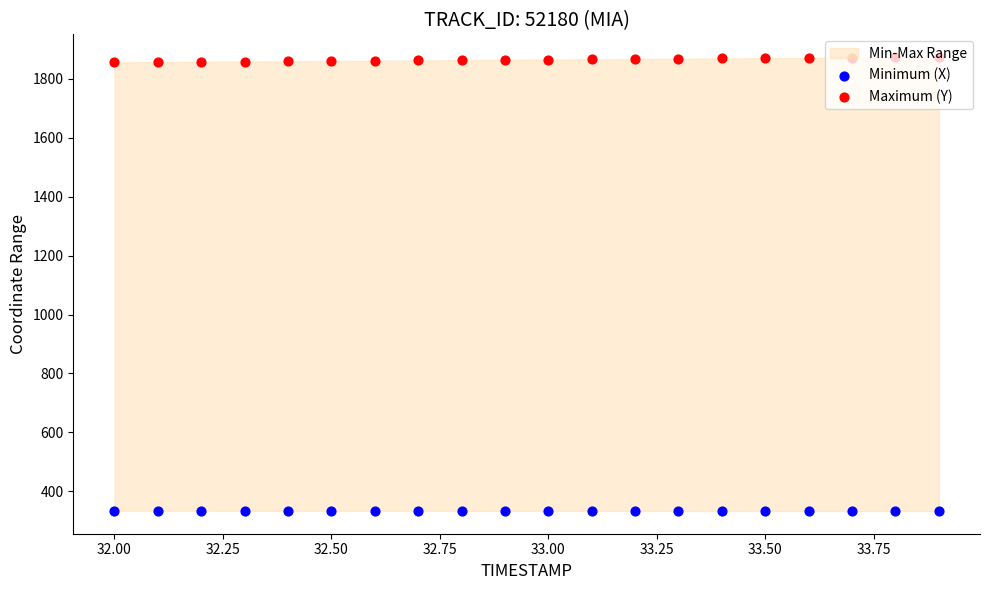

Which series has the widest spread of Y values?

Maximum (Y)